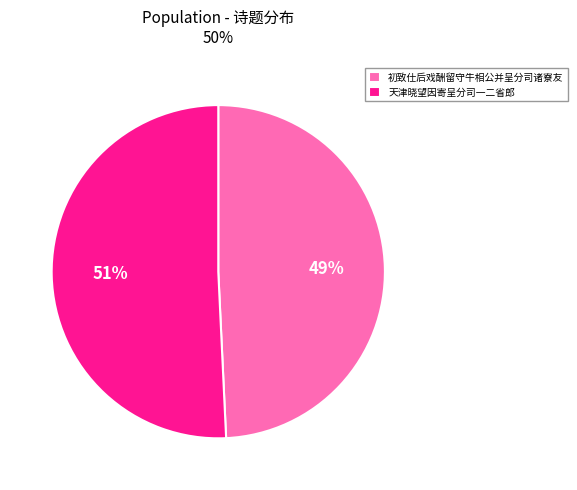

Is the sum of 天津晓望因寄呈分司一二省郎 and 初致仕后戏酬留守牛相公并呈分司诸寮友 greater than half?

Yes